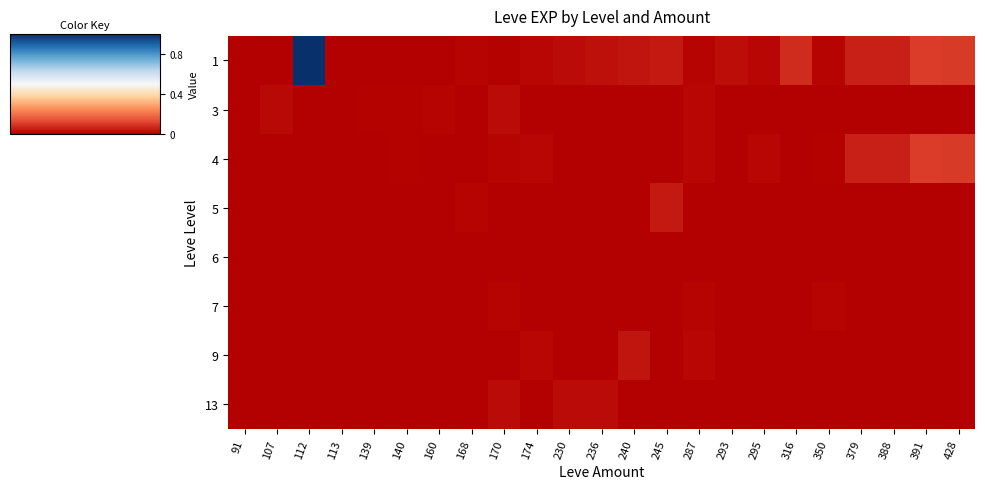

At which category is the sum across all series the highest?

112